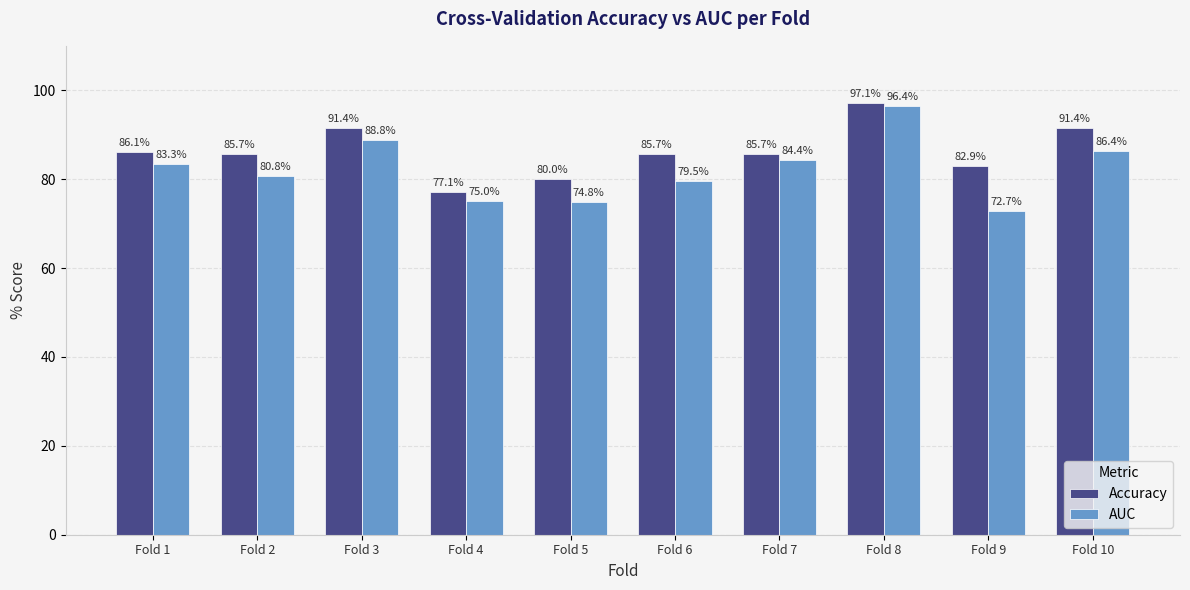

What are all the series names shown in the legend?

Accuracy, AUC